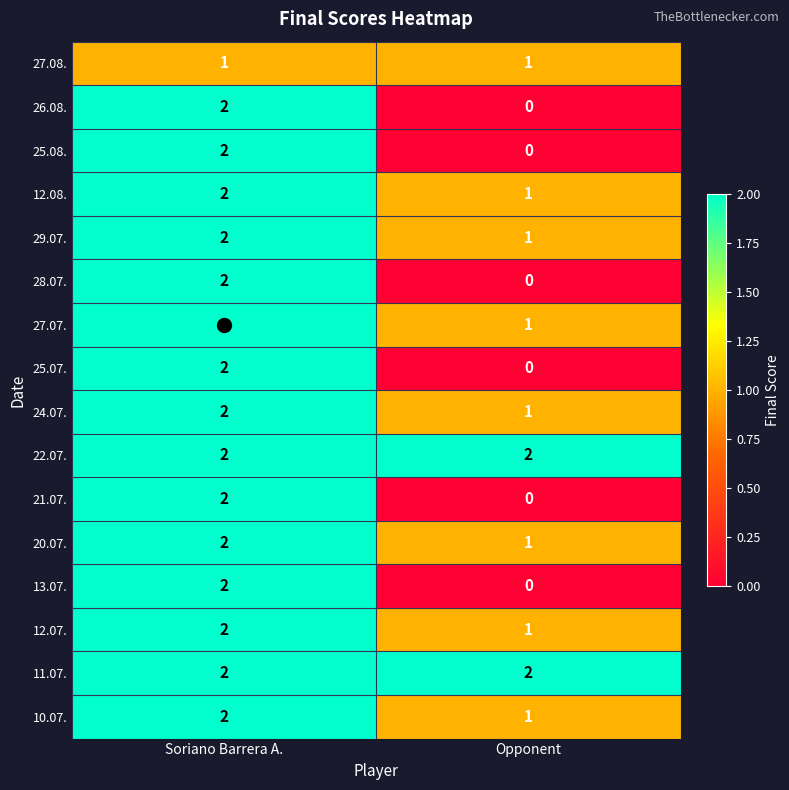

At which category is the sum across all series the highest?

Soriano Barrera A.